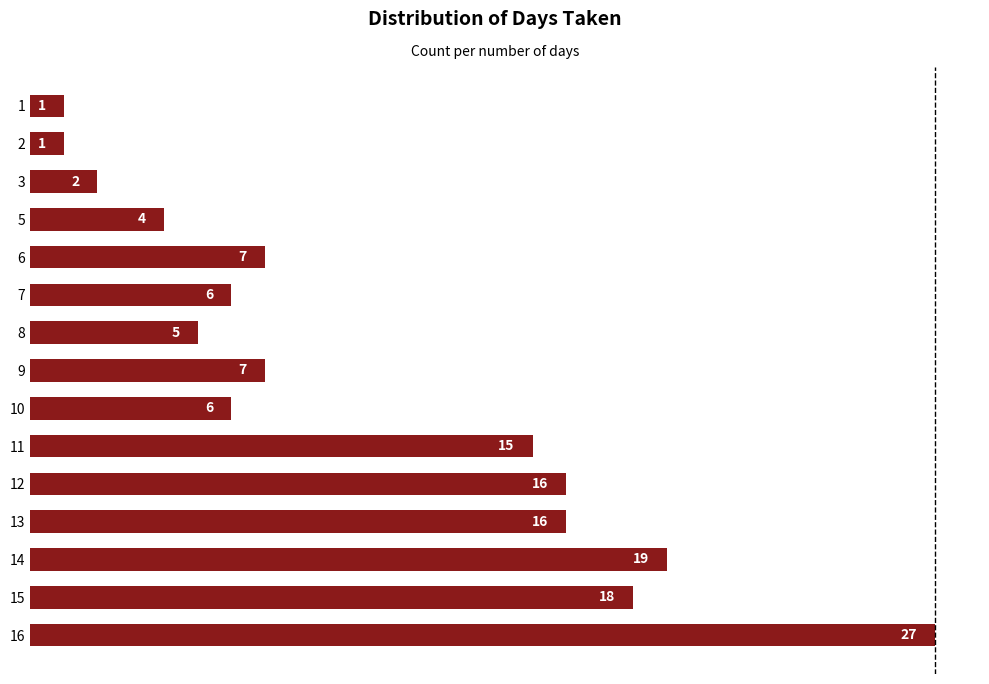

What is the change in value from 5 to 16?

+23